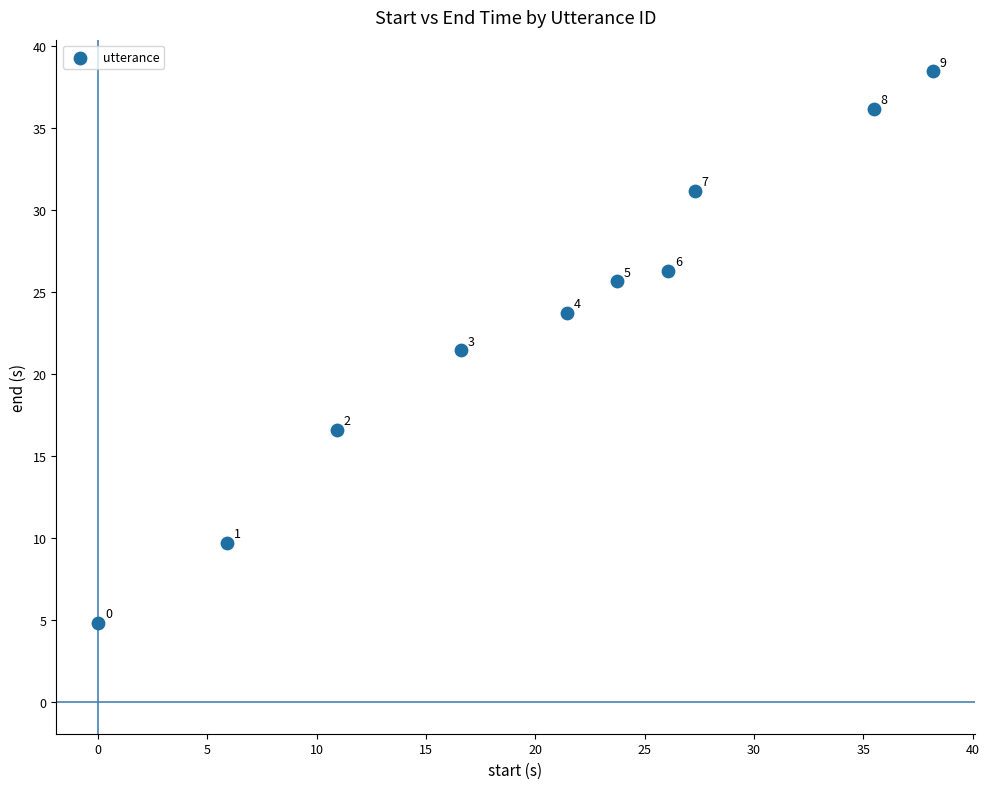

What is the range of X values (max minus min)?

38.2